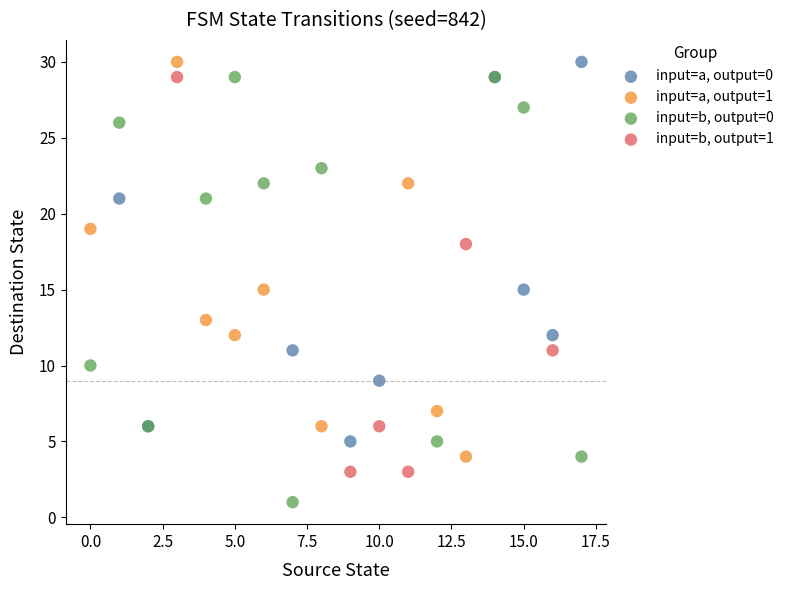

Which series reaches the minimum Y coordinate?

input=b, output=0